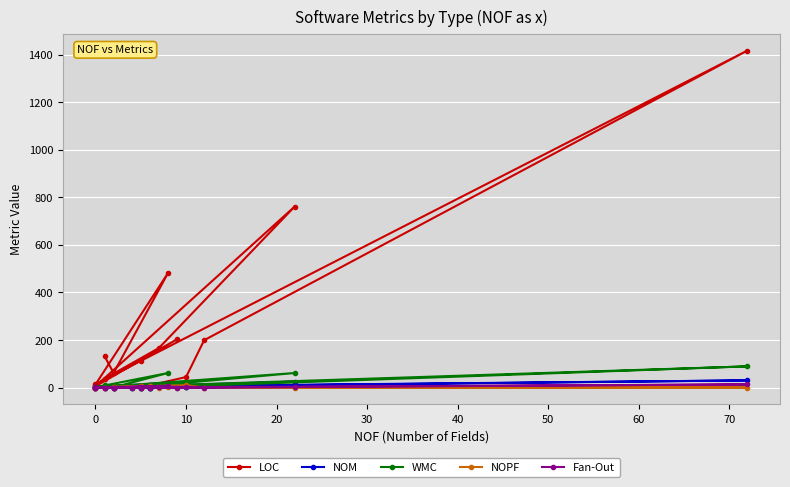

How many interior local peaks does the WMC series have?

3